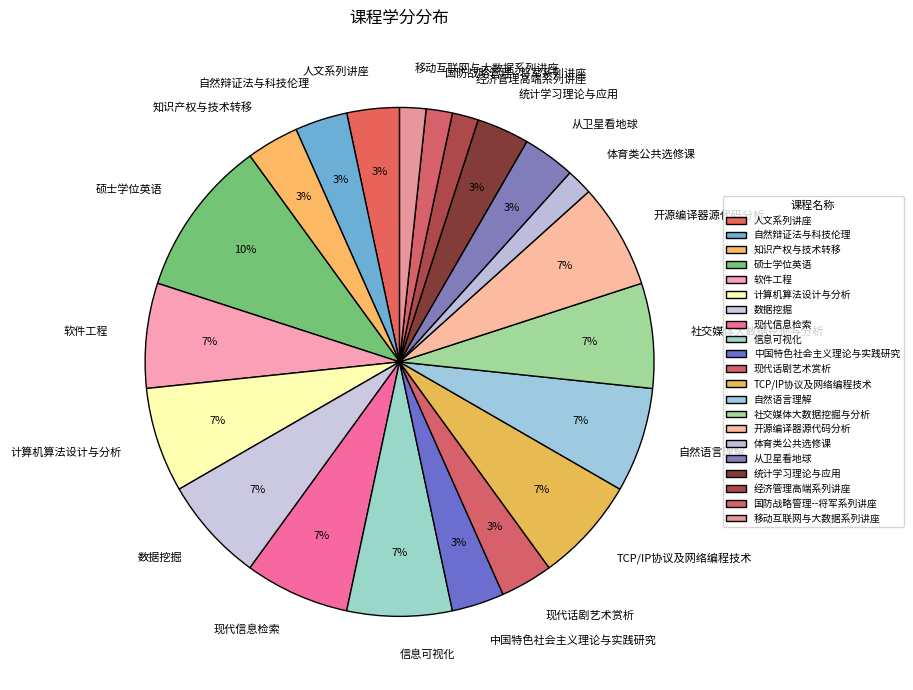

What percentage is the 数据挖掘 slice, to the nearest percent?

7%